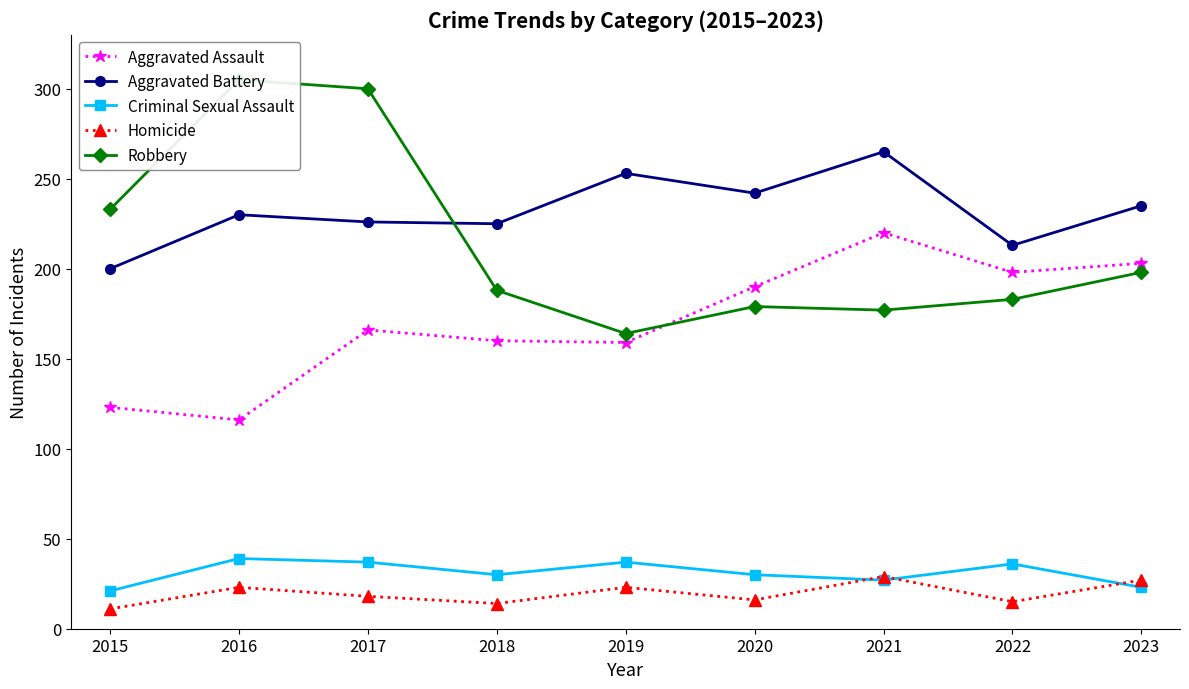

Between 2018 and 2019, which series saw the biggest shift?

Aggravated Battery